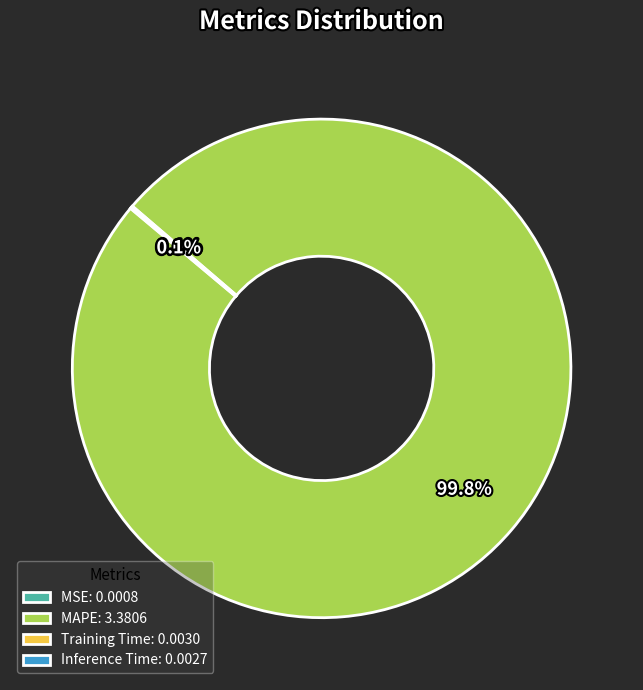

Is MAPE: 3.3806 the majority of the pie?

Yes